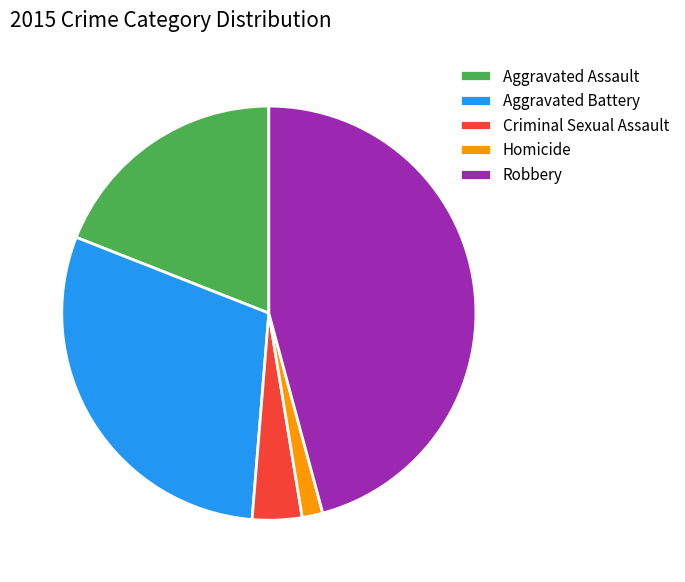

Is the sum of Robbery and Aggravated Assault greater than half?

Yes